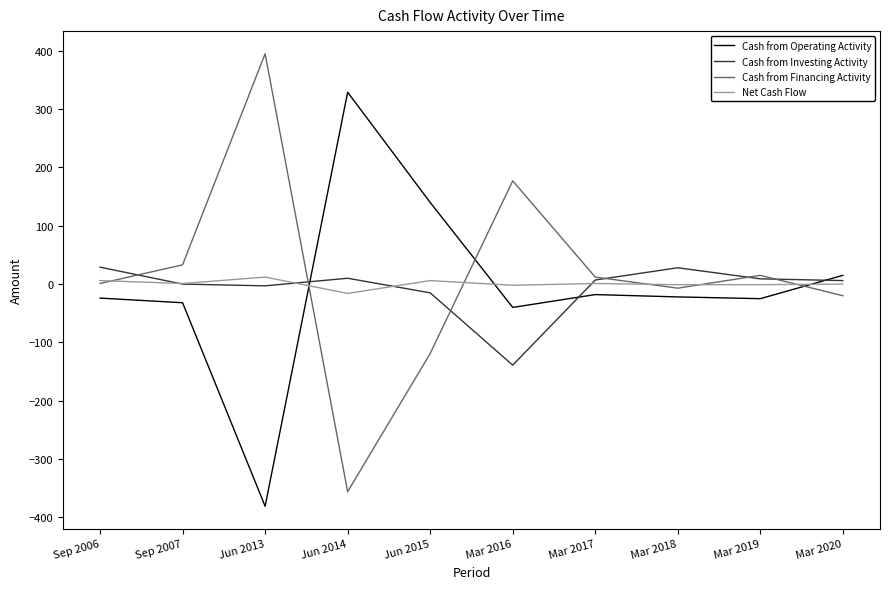

At which label does Cash from Financing Activity reach its peak?

Jun 2013